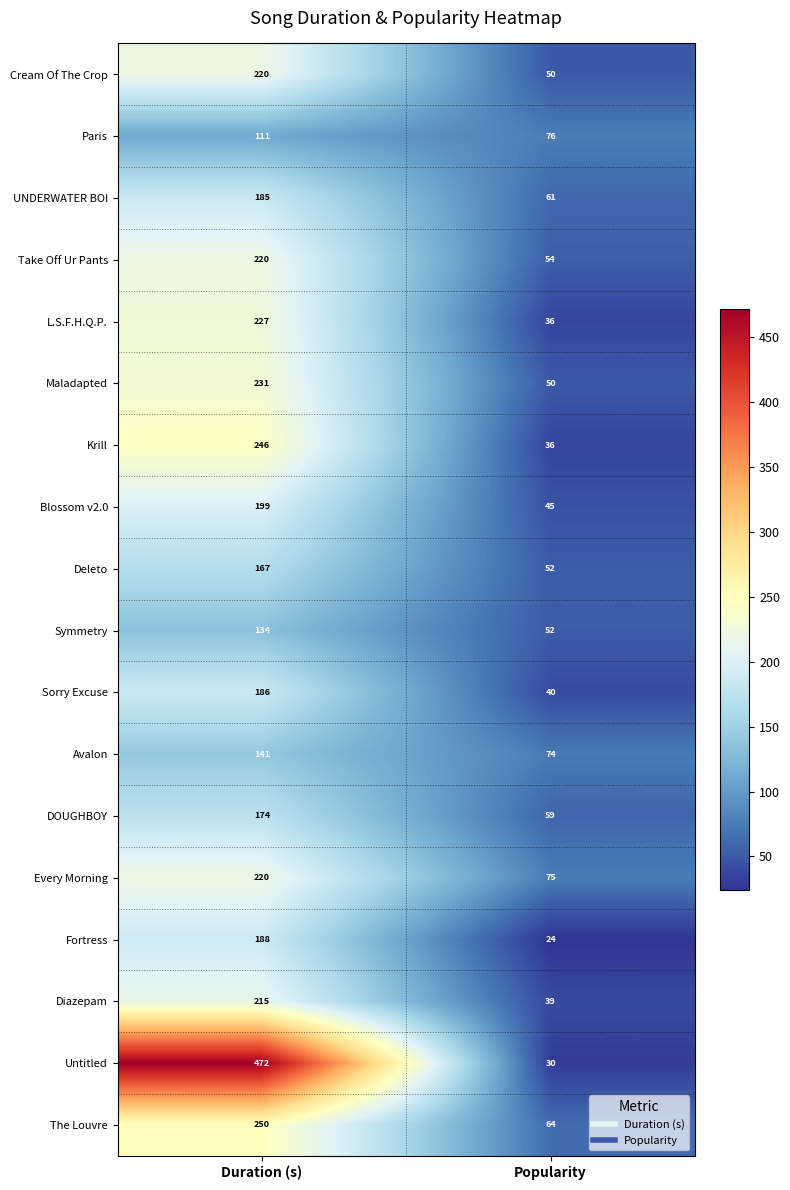

True or false: The Louvre has a value of 64 at Popularity.

True